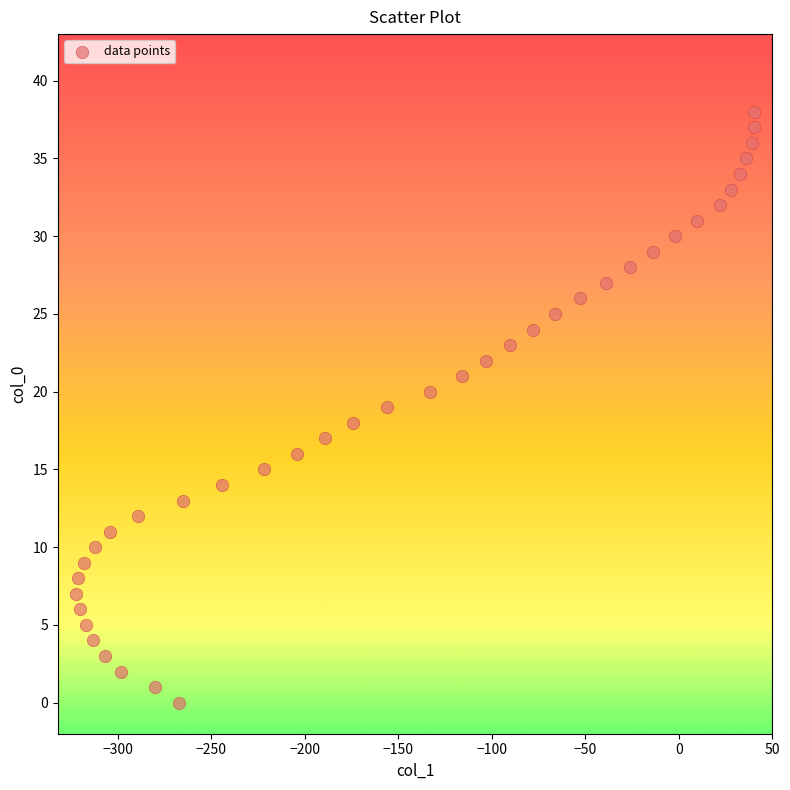

What is the range of Y values (max minus min)?

38